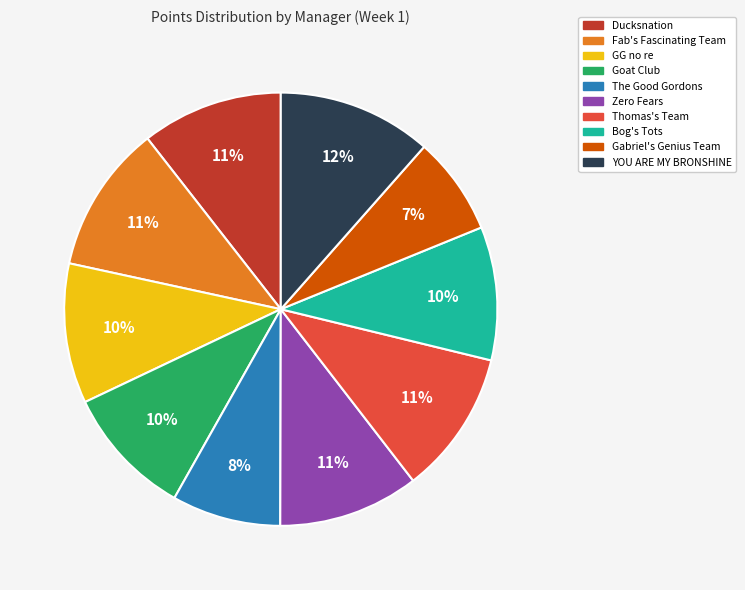

Combined, do The Good Gordons and Thomas's Team account for over 50%?

No